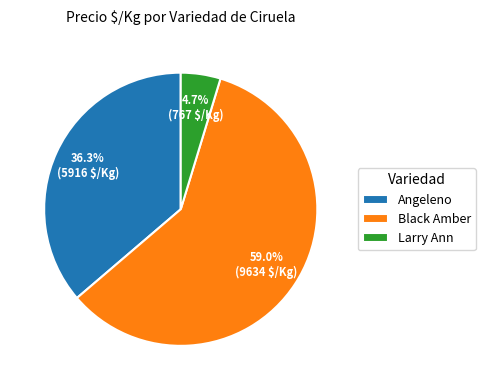

To the nearest percent, what is the average slice percentage?

33%